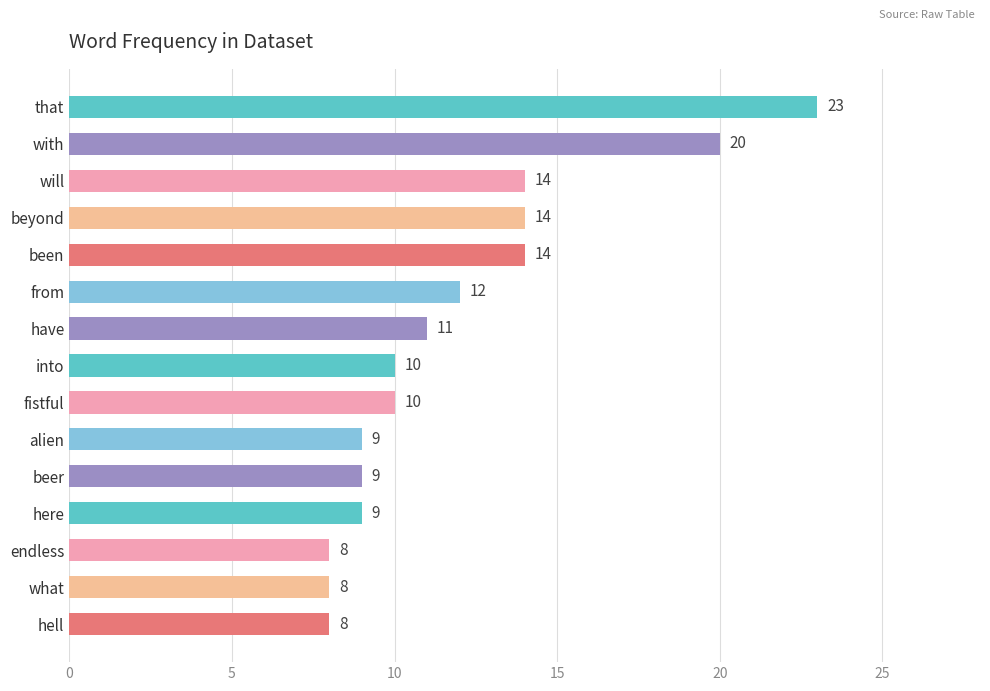

True or false: the data shows 10 at into.

True